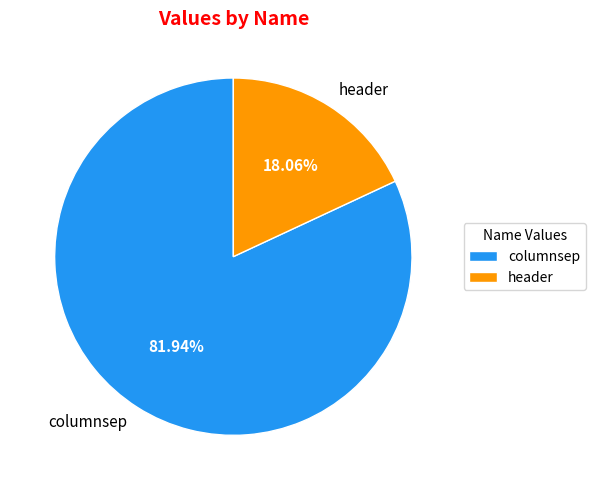

Which category has the smallest portion of the pie?

header